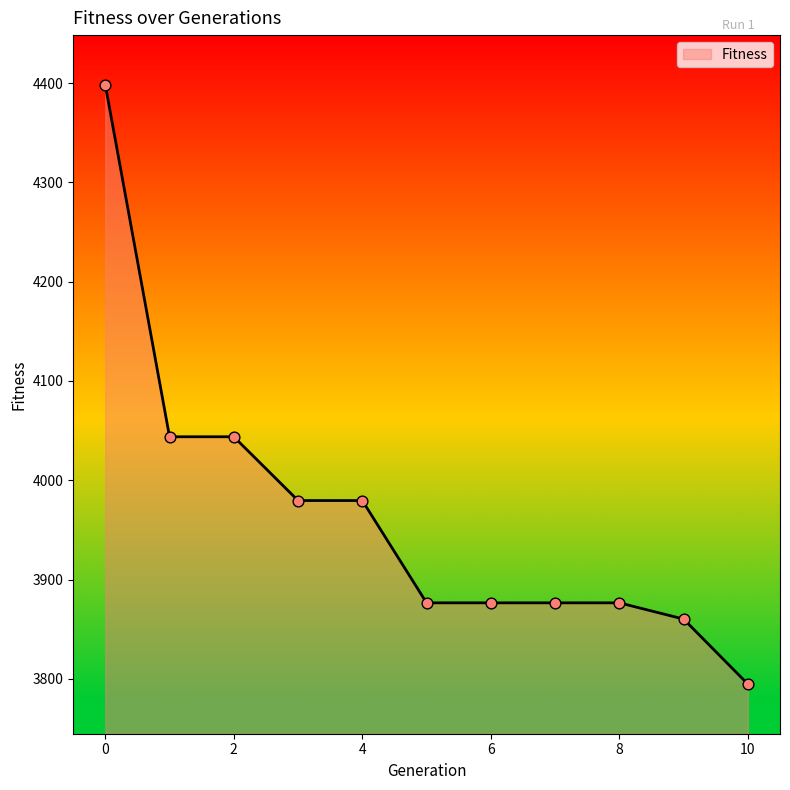

What is the difference between the maximum and minimum values?

603.8